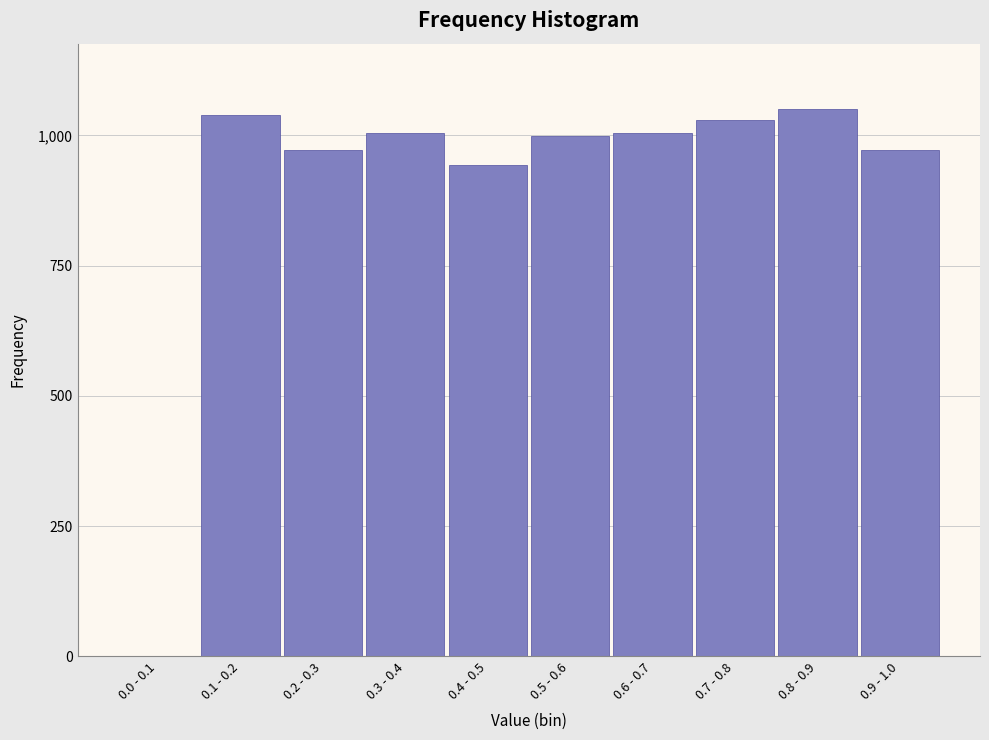

What is the change in value from 0.5 - 0.6 to 0.9 - 1.0?

-27